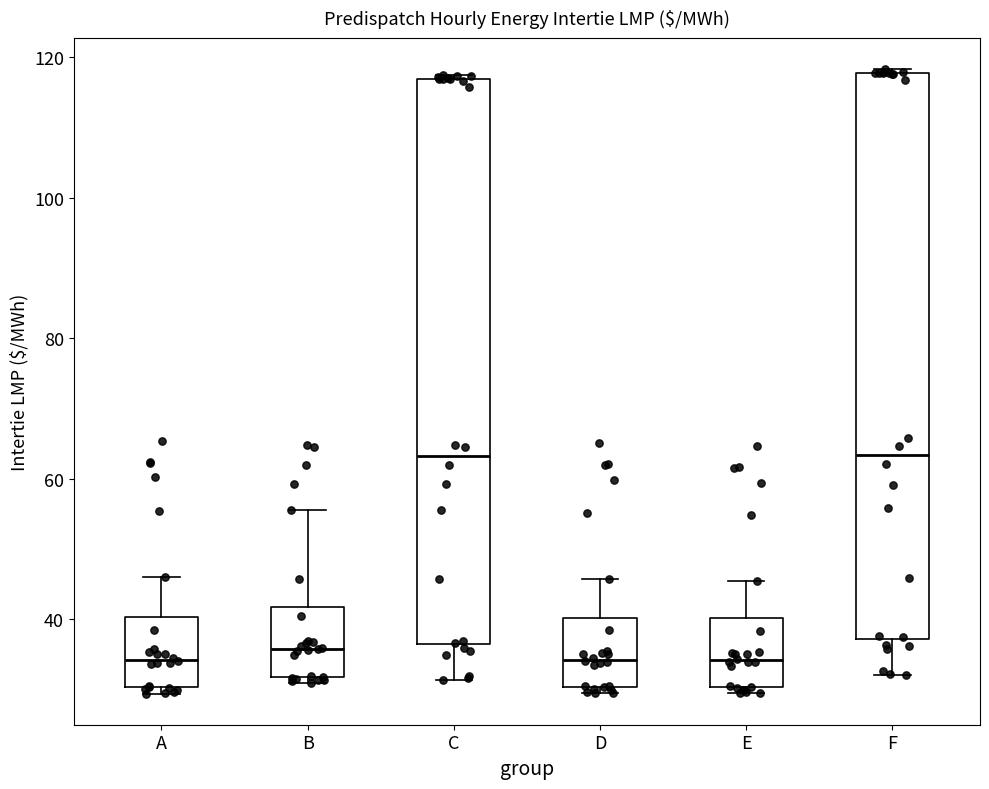

Reading left to right, transcribe this box plot: for each box, give where its median line is, the range the box spans, and where its two whiskers end, as read against the y-axis. The values are not printed on the chart, so give them approximately, as read against the axis.

A: median 34, box 30 to 40, whiskers 30 (just below the box's lower edge) to 46
B: median 36, box 32 to 42, whiskers 30 to 56
C: median 64, box 36 to 116, whiskers 32 to 118
D: median 34, box 30 to 40, whiskers 30 (just below the box's lower edge) to 46
E: median 34, box 30 to 40, whiskers 30 (just below the box's lower edge) to 46
F: median 64, box 38 to 118, whiskers 32 to 118